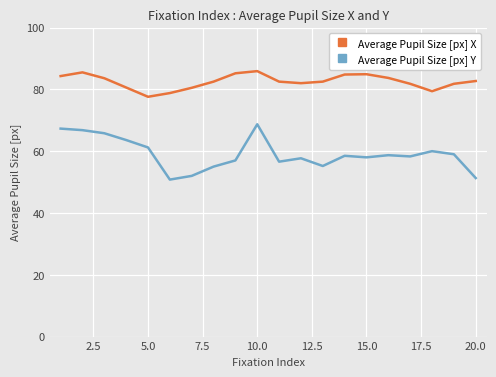

True or false: Average Pupil Size [px] Y has more than 2 points higher than both neighbors.

True